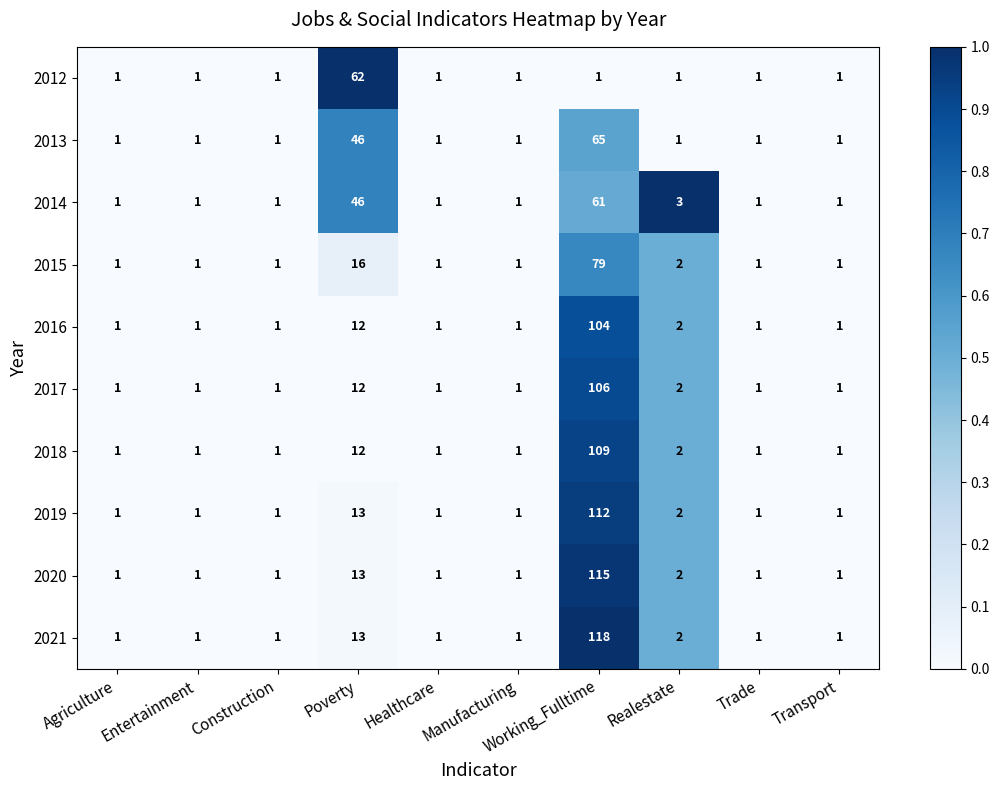

Which category has the highest value in the 2013 series?

Working_Fulltime